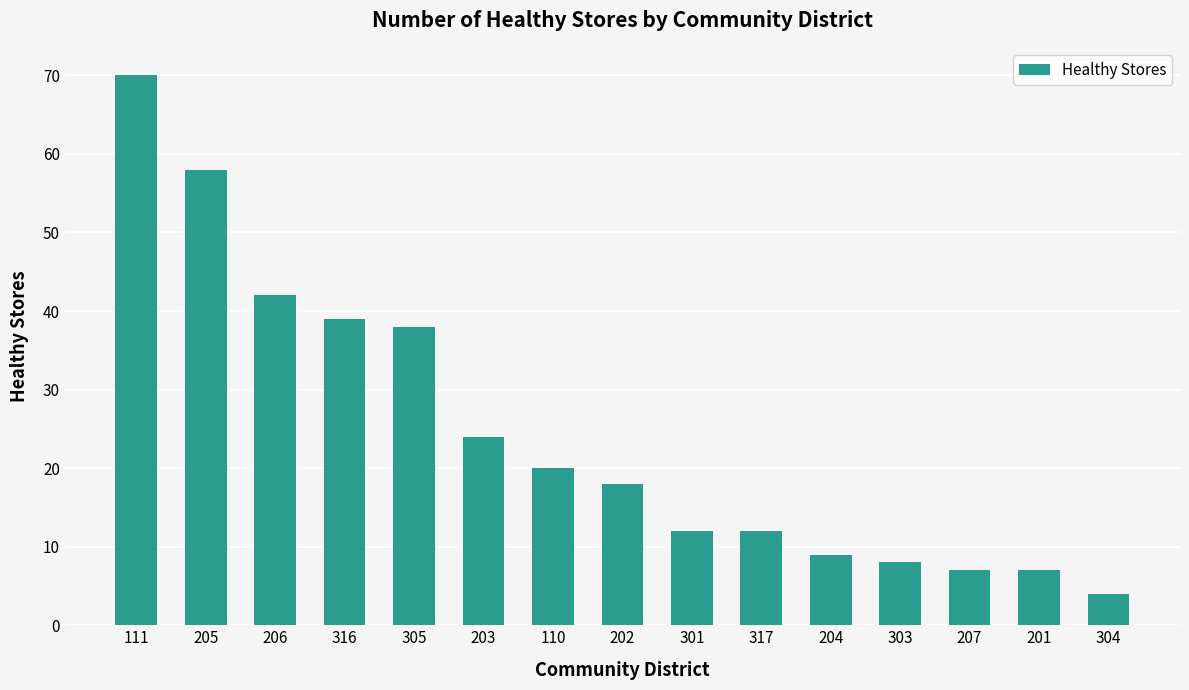

What is the ratio of the value at 204 to the value at 201?

1.3